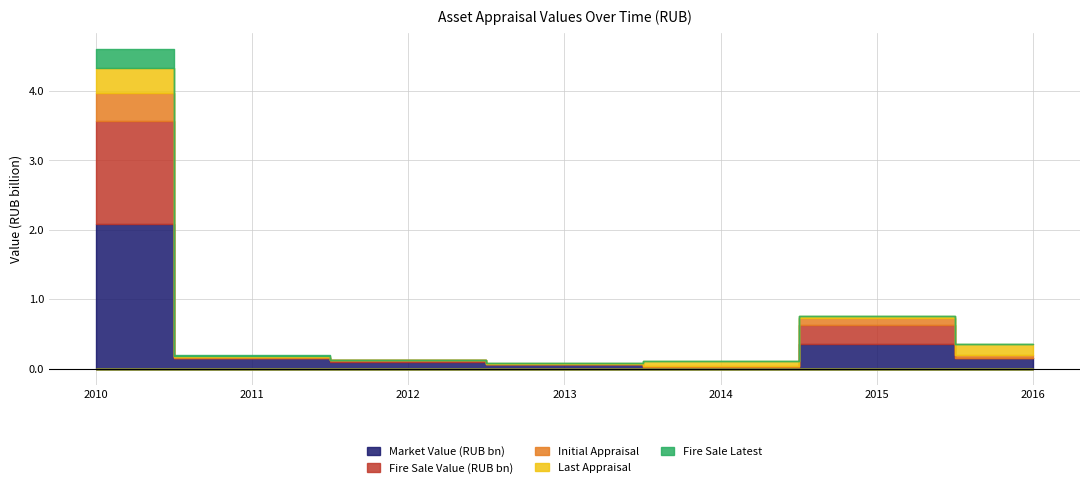

What is the maximum value for Market Value (RUB bn)?

2085123000